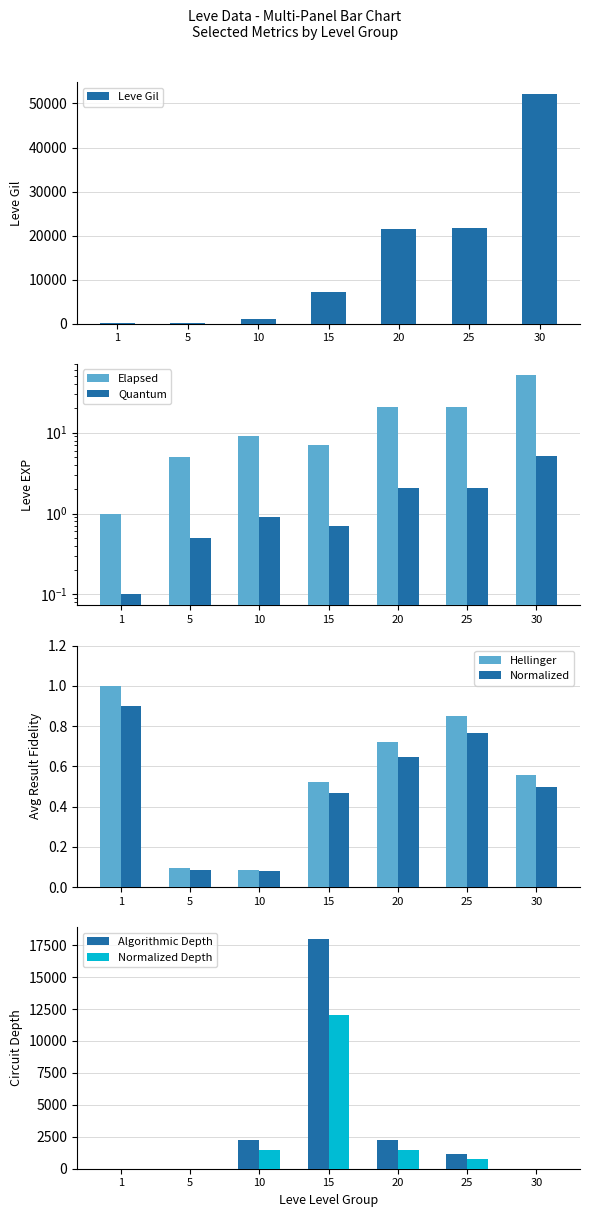

Rank the categories by LevePriceHQ value from lowest to highest.

1, 5, 30, 25, 10, 20, 15